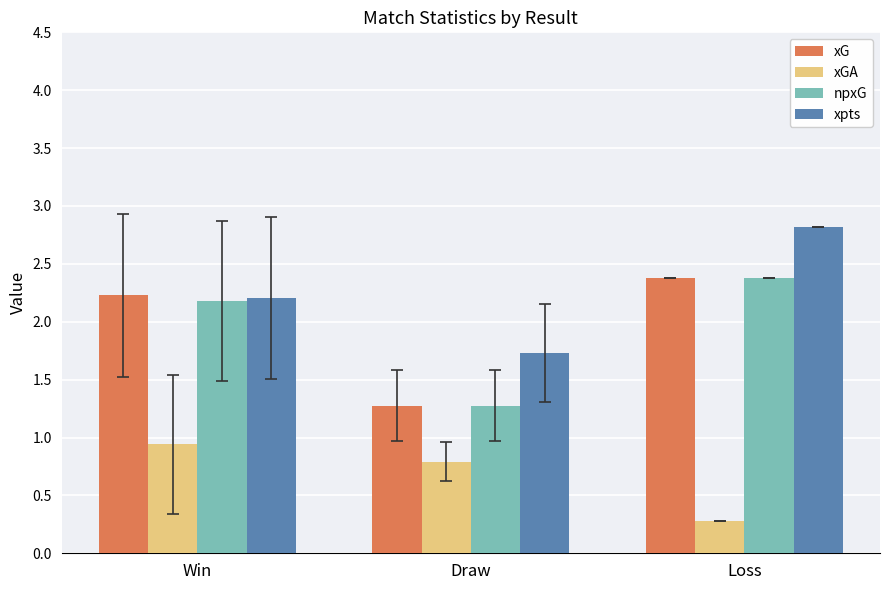

How many groups of bars are there?

3